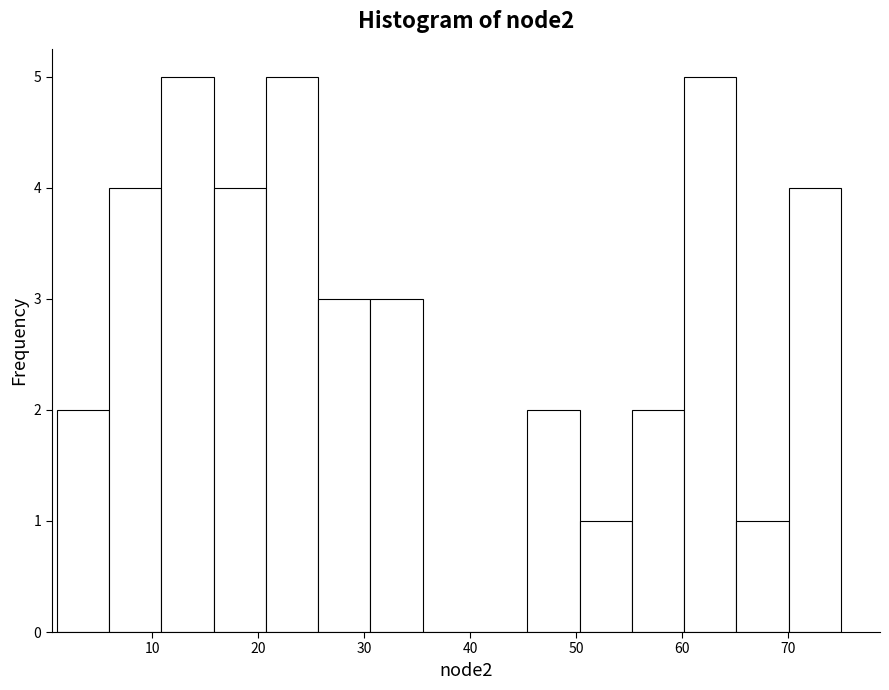

How tall is the bar that spans 31 to 36 on the x-axis? Neither the bar edges nor the heights are printed on the chart, so give them approximately, as read against the axes.

3